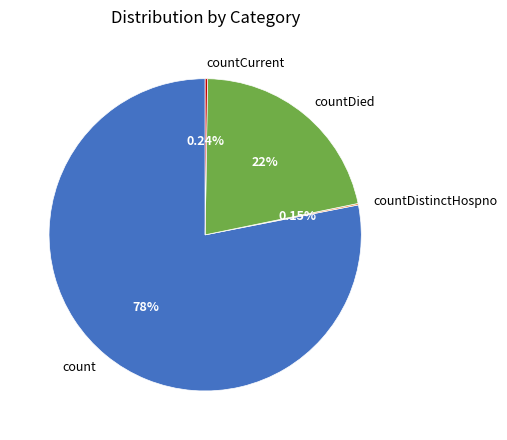

Which slice is the largest?

count